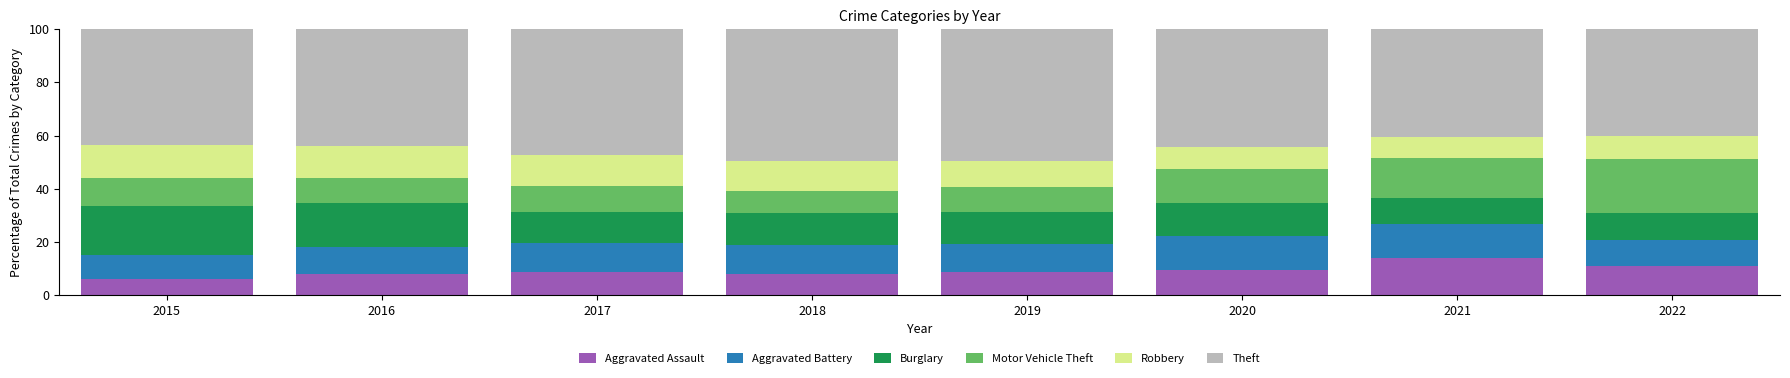

The value of Aggravated Assault at 2017 is 13.8. True or false?

False